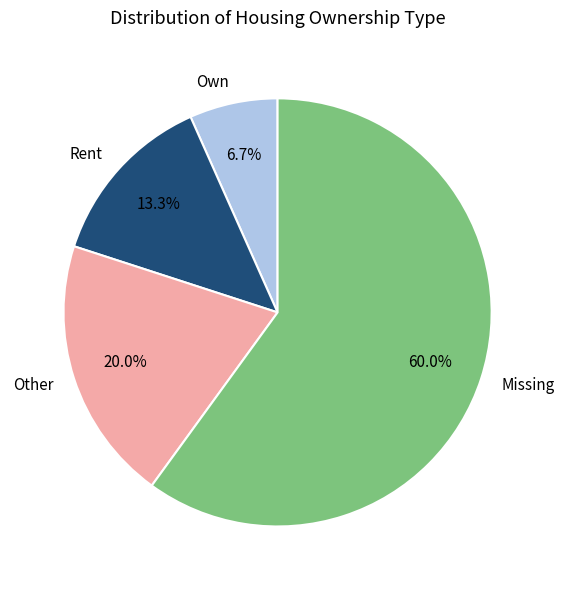

To the nearest percent, what is the combined percentage of Rent and Other?

33%